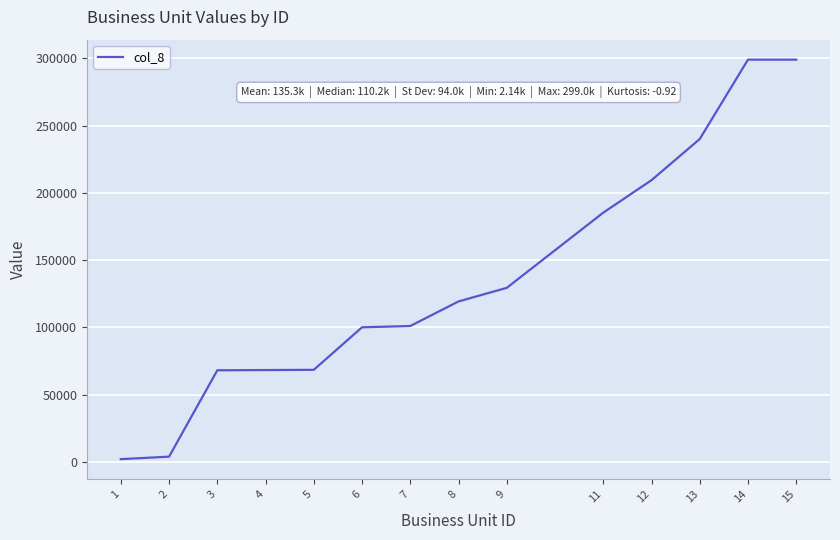

Read the value at 14, to the nearest 100.

299000